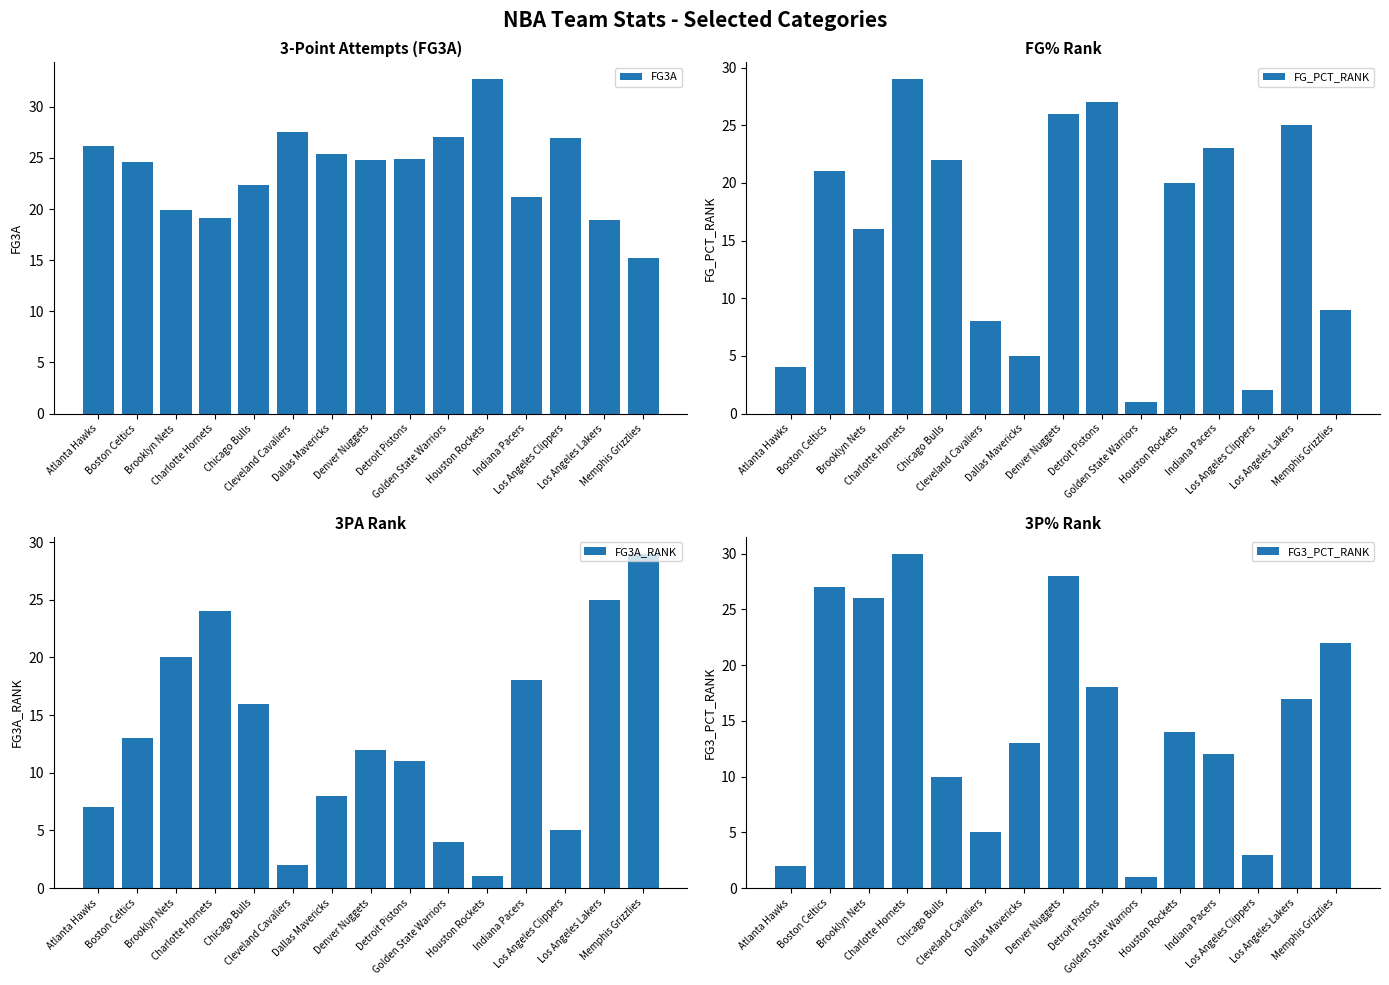

How many bars are there in total?

60